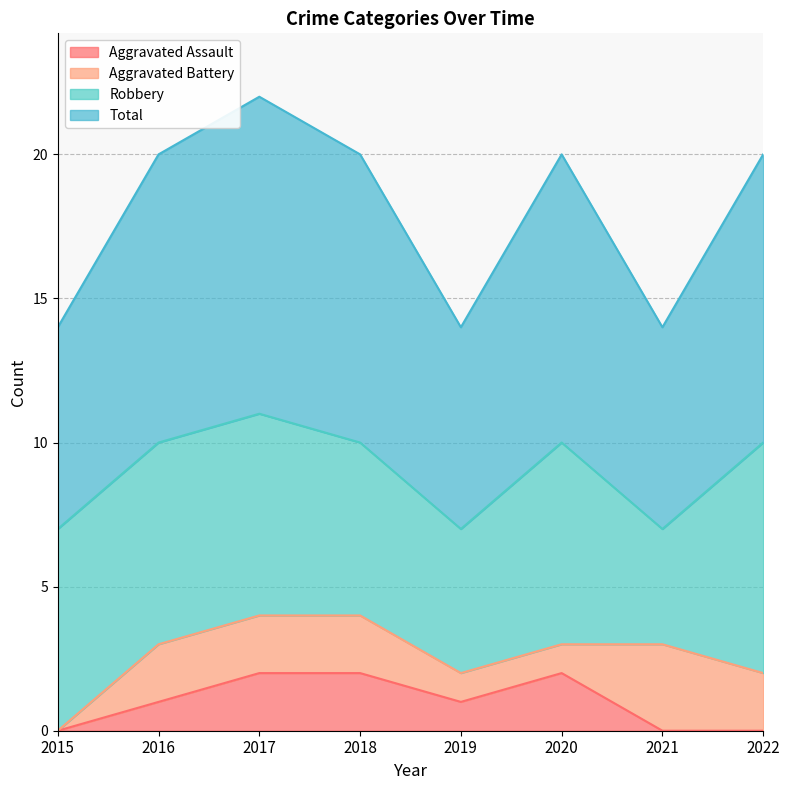

What is the difference between the maximum and minimum values in the Total series?

4